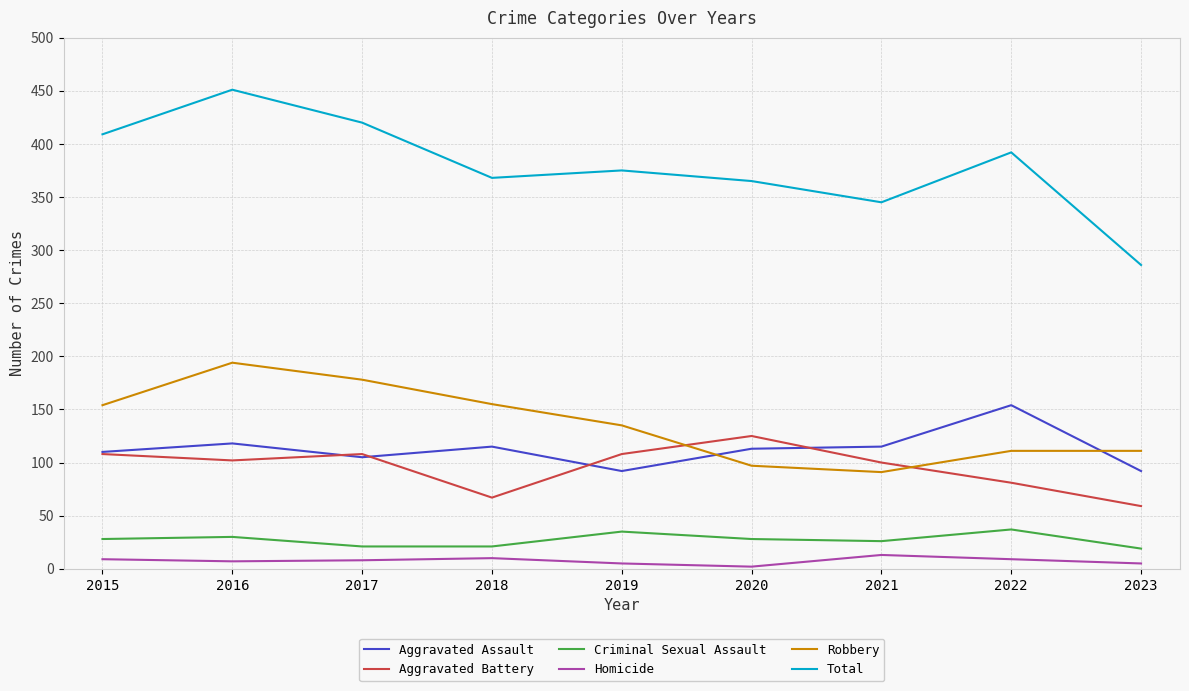

At which category is the sum across all series the highest?

2016